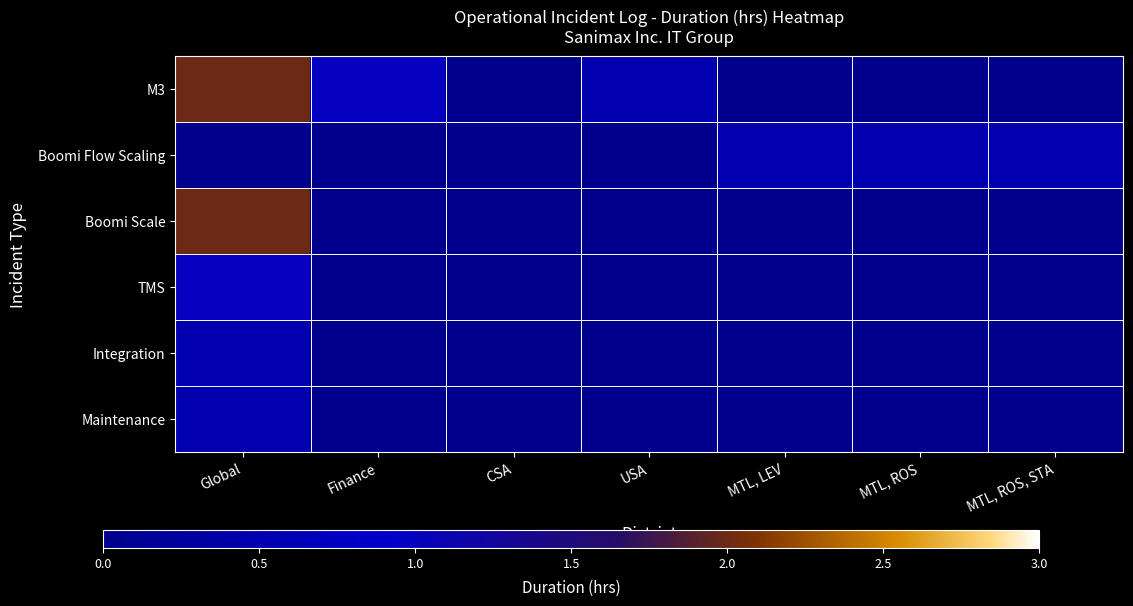

At how many categories does at least one series exceed 0?

6